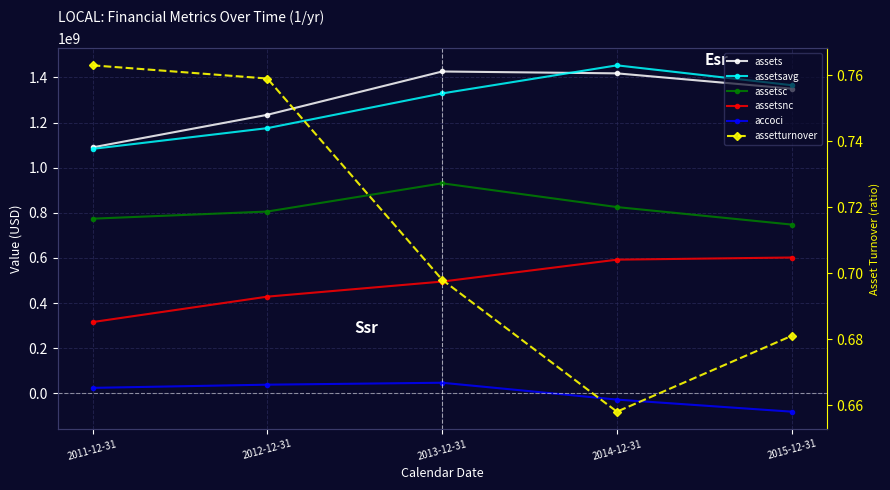

True or false: assetsavg and assetsc intersect in this chart.

False